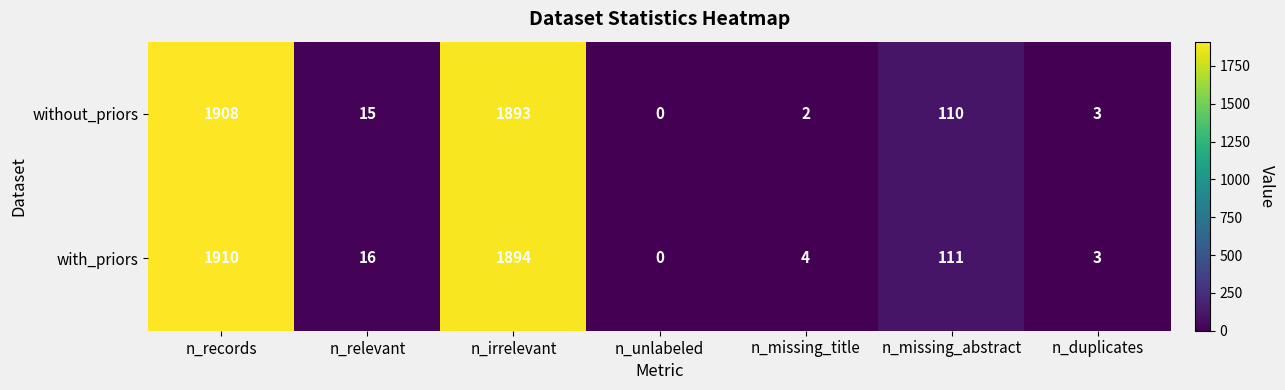

Is it true that without_priors equals 0 at n_unlabeled?

True